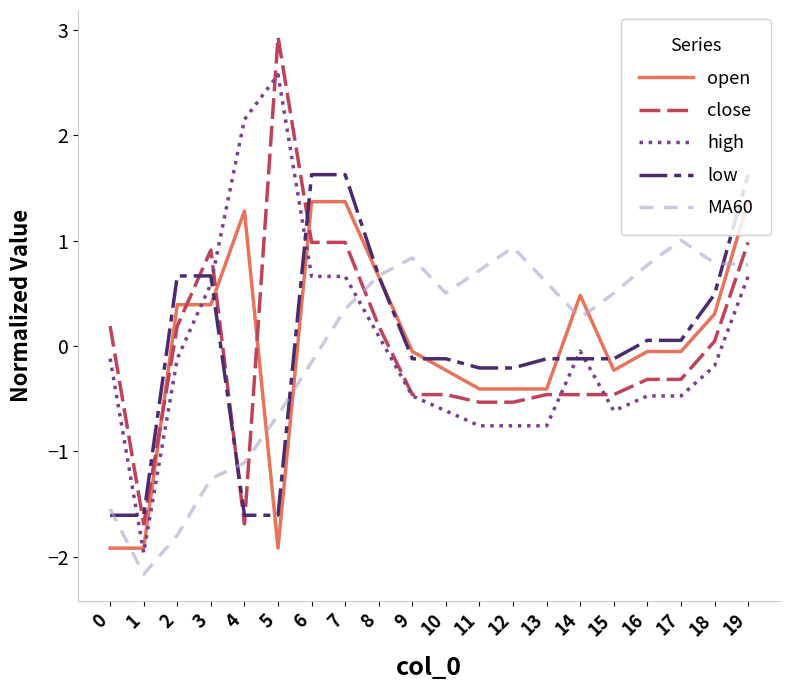

At how many categories does at least one series exceed -1?

19